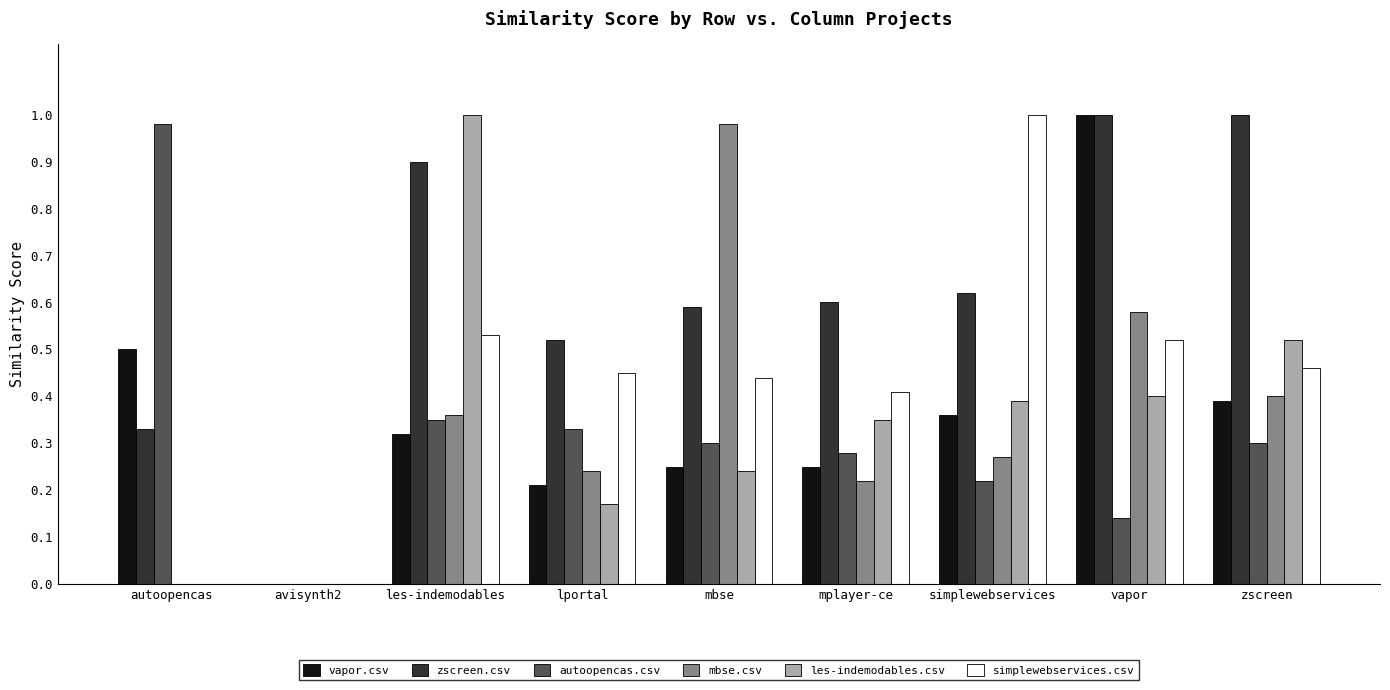

Which series changed the most between avisynth2 and zscreen?

zscreen.csv